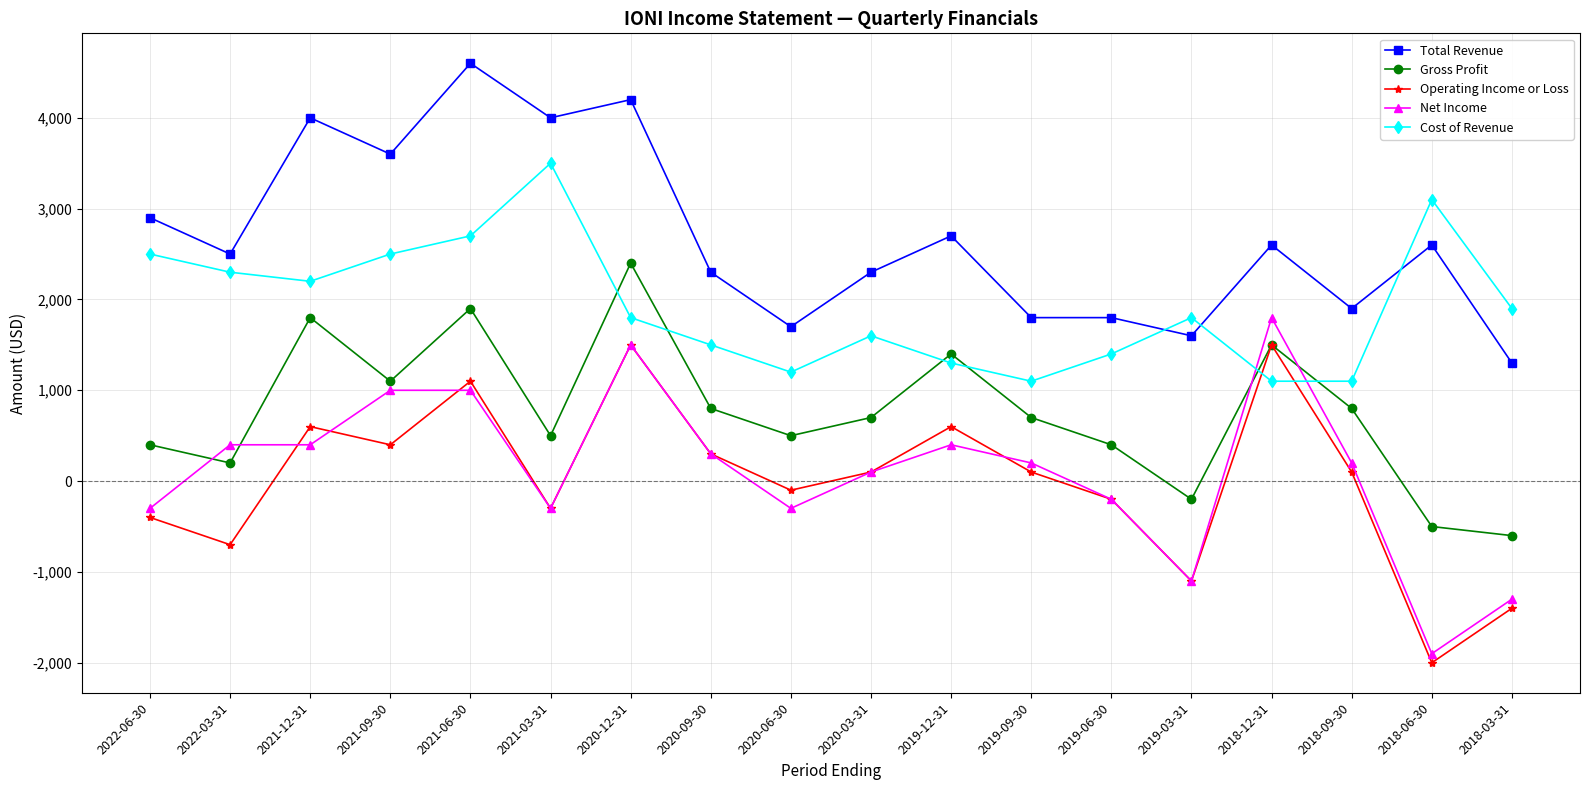

What is the label of the 14th point from the right?

2021-06-30